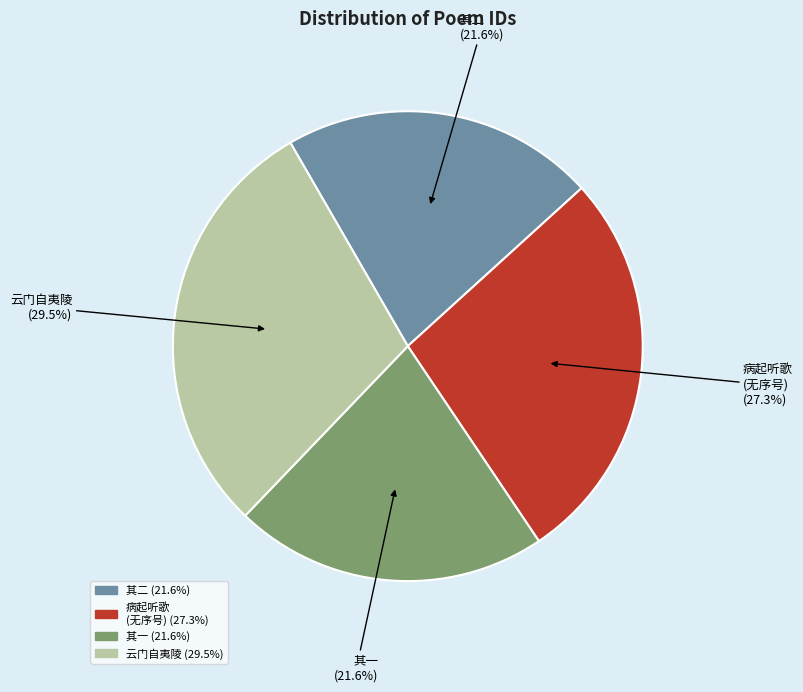

What percentage do 其二 and 病起听歌 (无序号) together represent?

48.9%